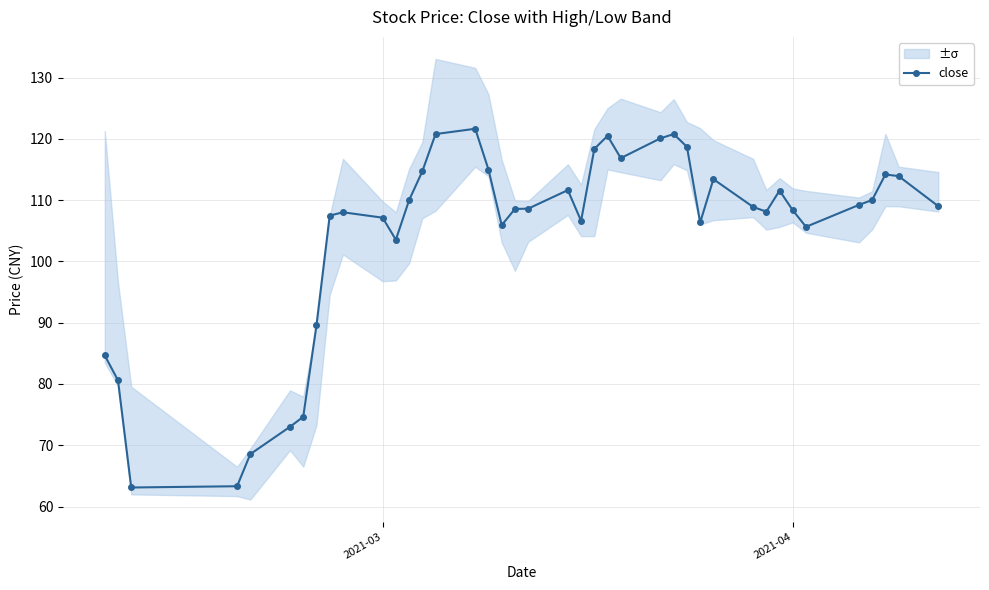

Does the chart have visible grid lines?

Yes